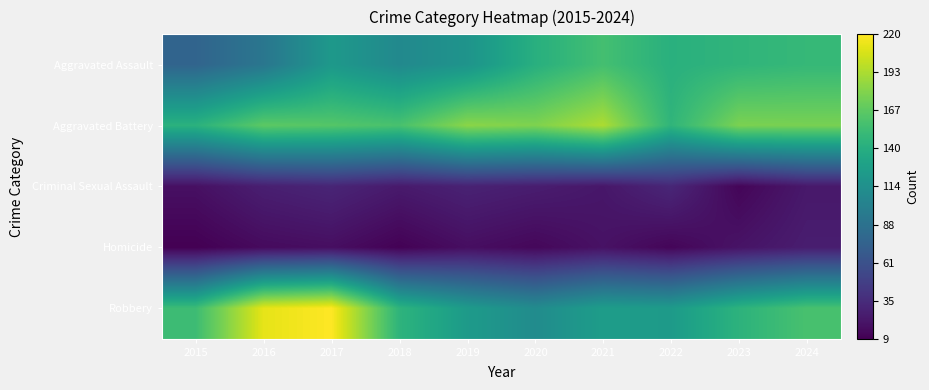

Between 2016 and 2021, which series saw the biggest shift?

Robbery